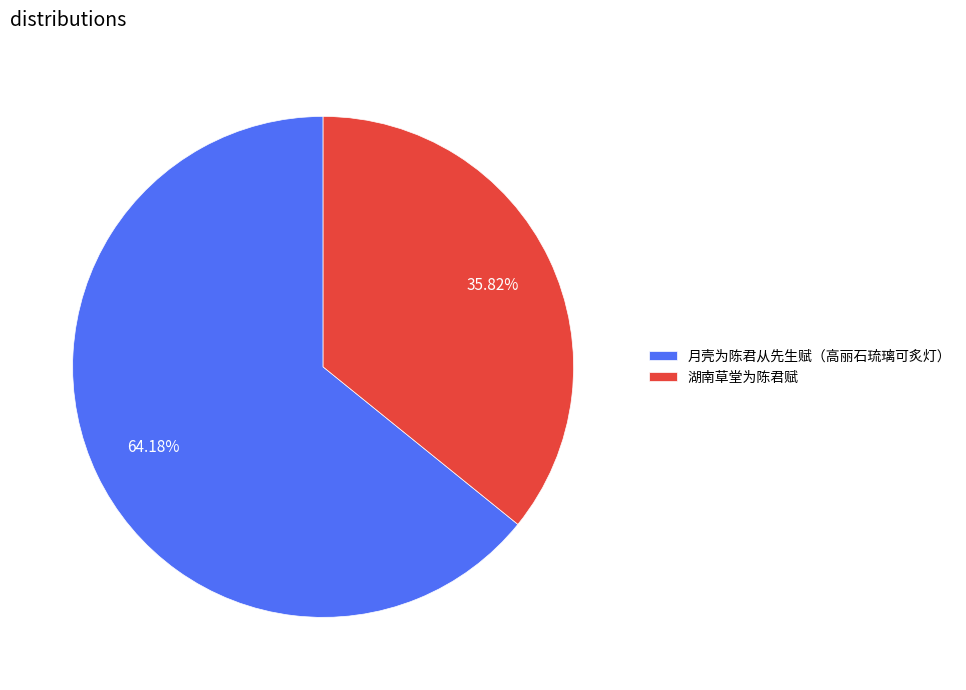

How many segments does this pie chart have?

2